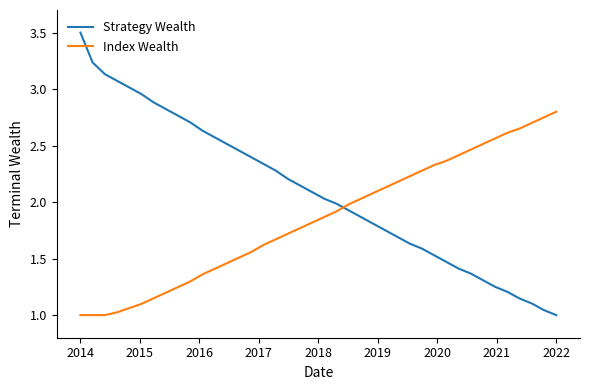

Which series ends up on top after the final intersection of Strategy Wealth and Index Wealth?

Index Wealth